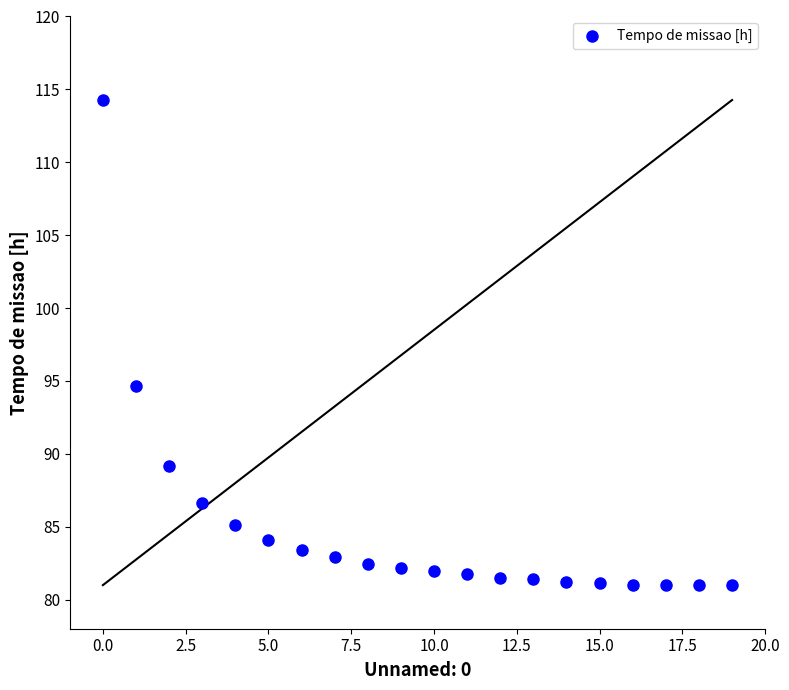

What Y value in the scatter plot is closest to 97?

94.6